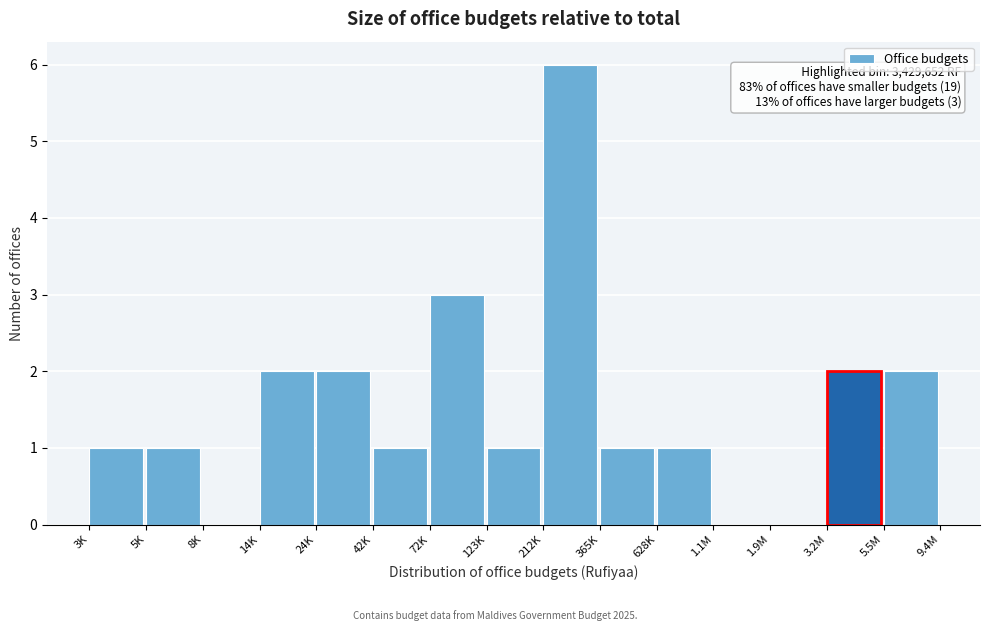

Reading left to right, list all the values displayed in this chart.

3K=1	5K=1	8K=0	14K=2	24K=2	42K=1	72K=3	123K=1	212K=6	365K=1	628K=1	1.1M=0	1.9M=0	3.2M=2	5.5M=2